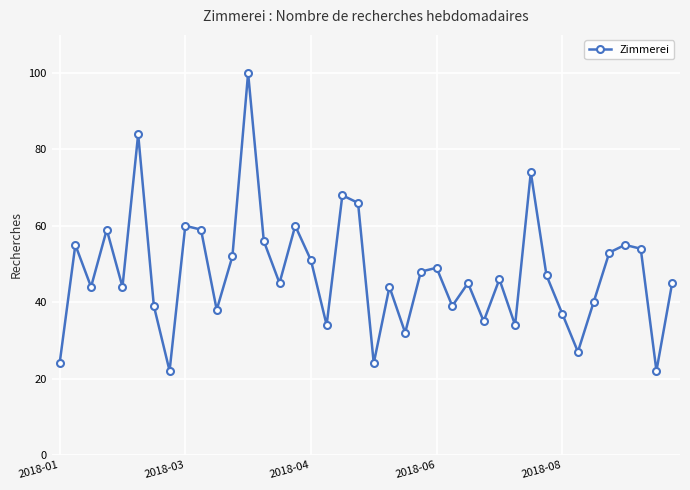

What is the minimum value shown in the chart?

22